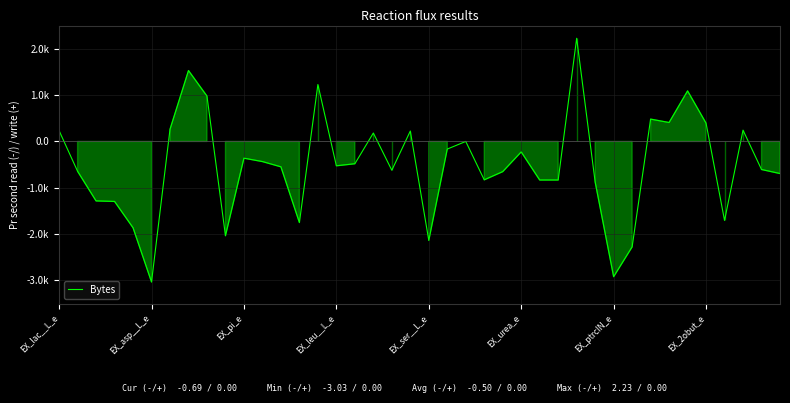

Does the chart display data point markers on the line(s)?

No